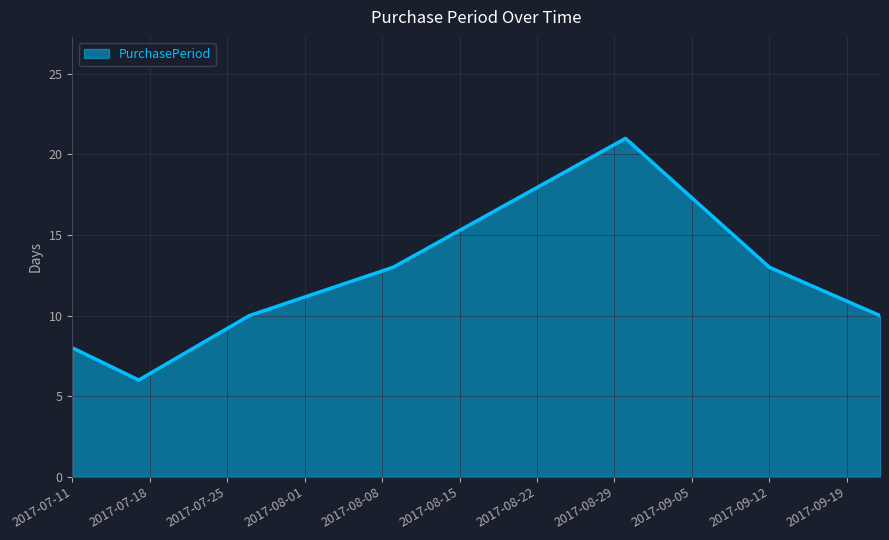

What is the greatest value displayed?

21